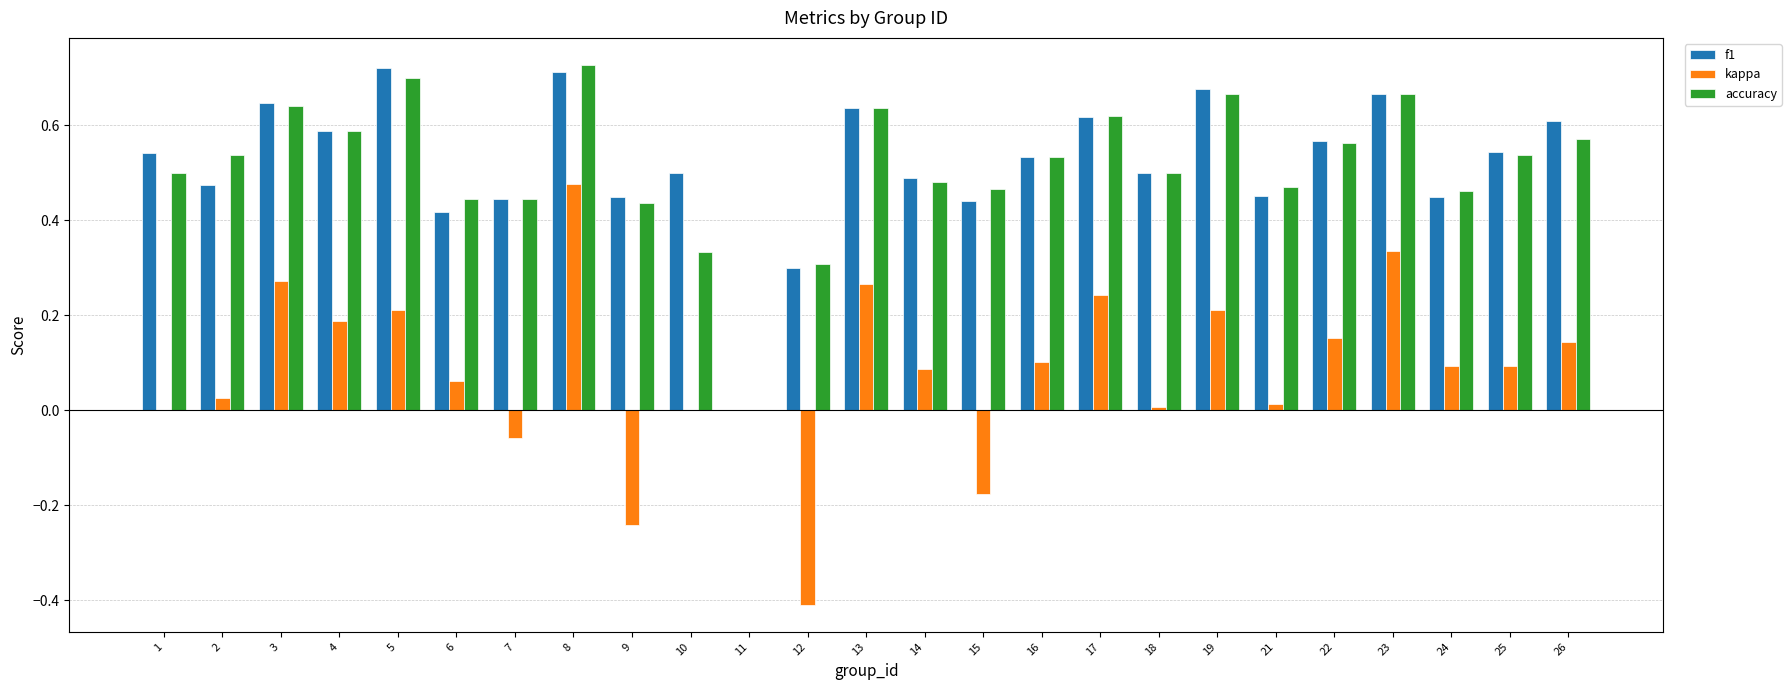

What is the sum of all f1 values?

13.0